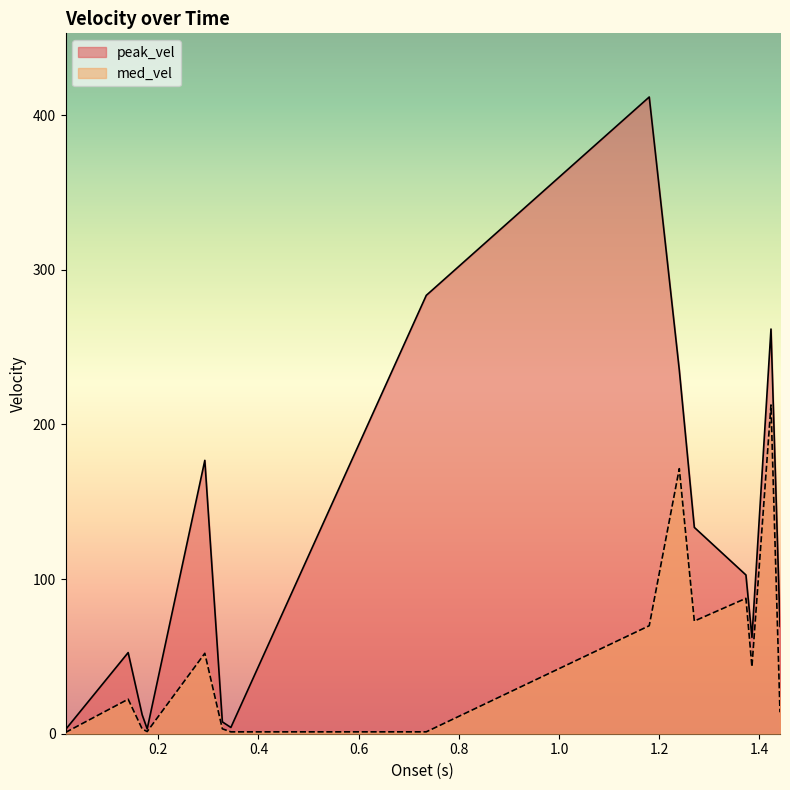

How many series are shown in this chart?

2